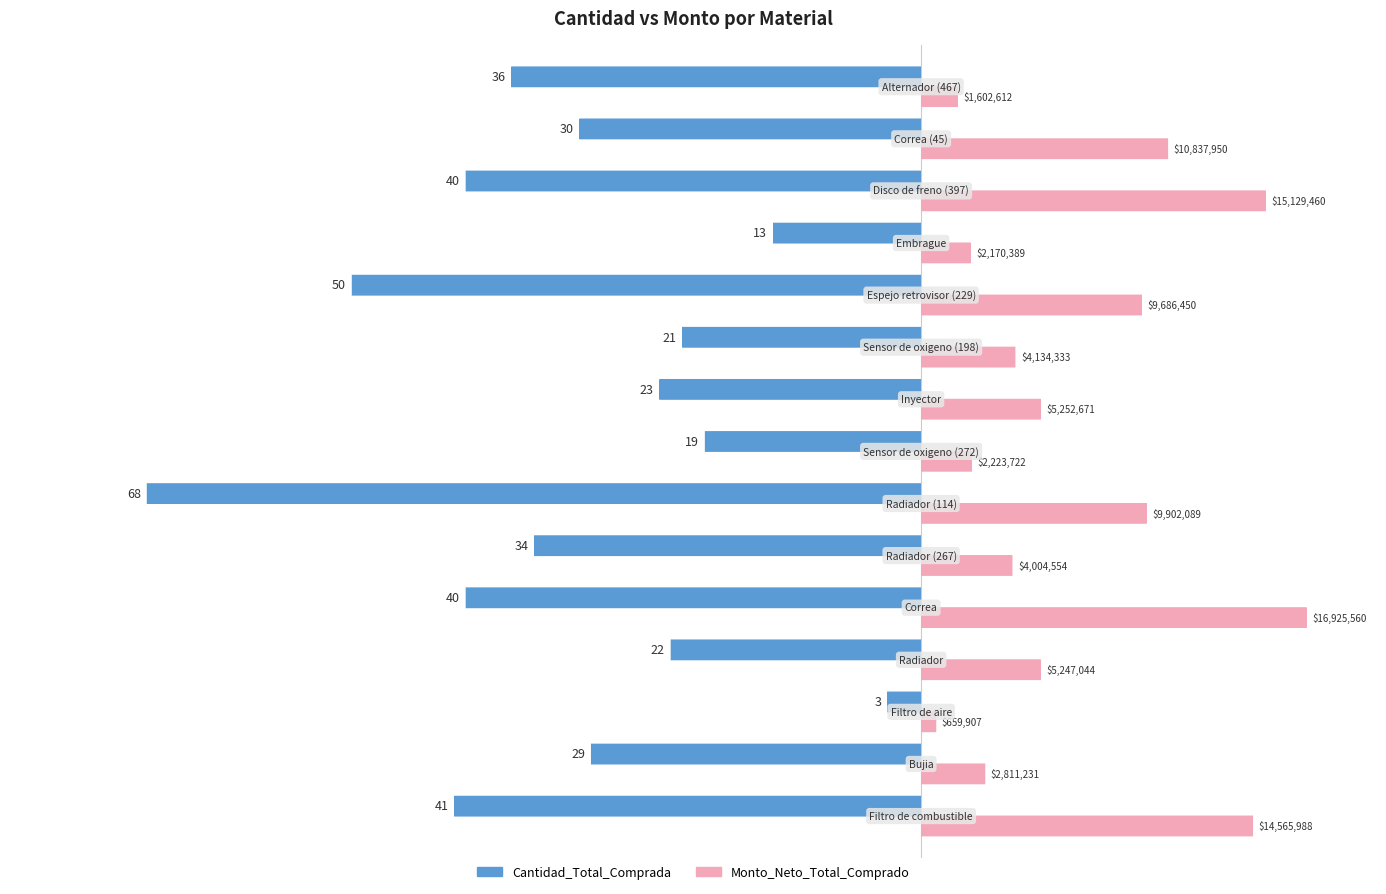

The value of Monto_Neto_Total_Comprado (÷500k) at 6 is 31.0. True or false?

False